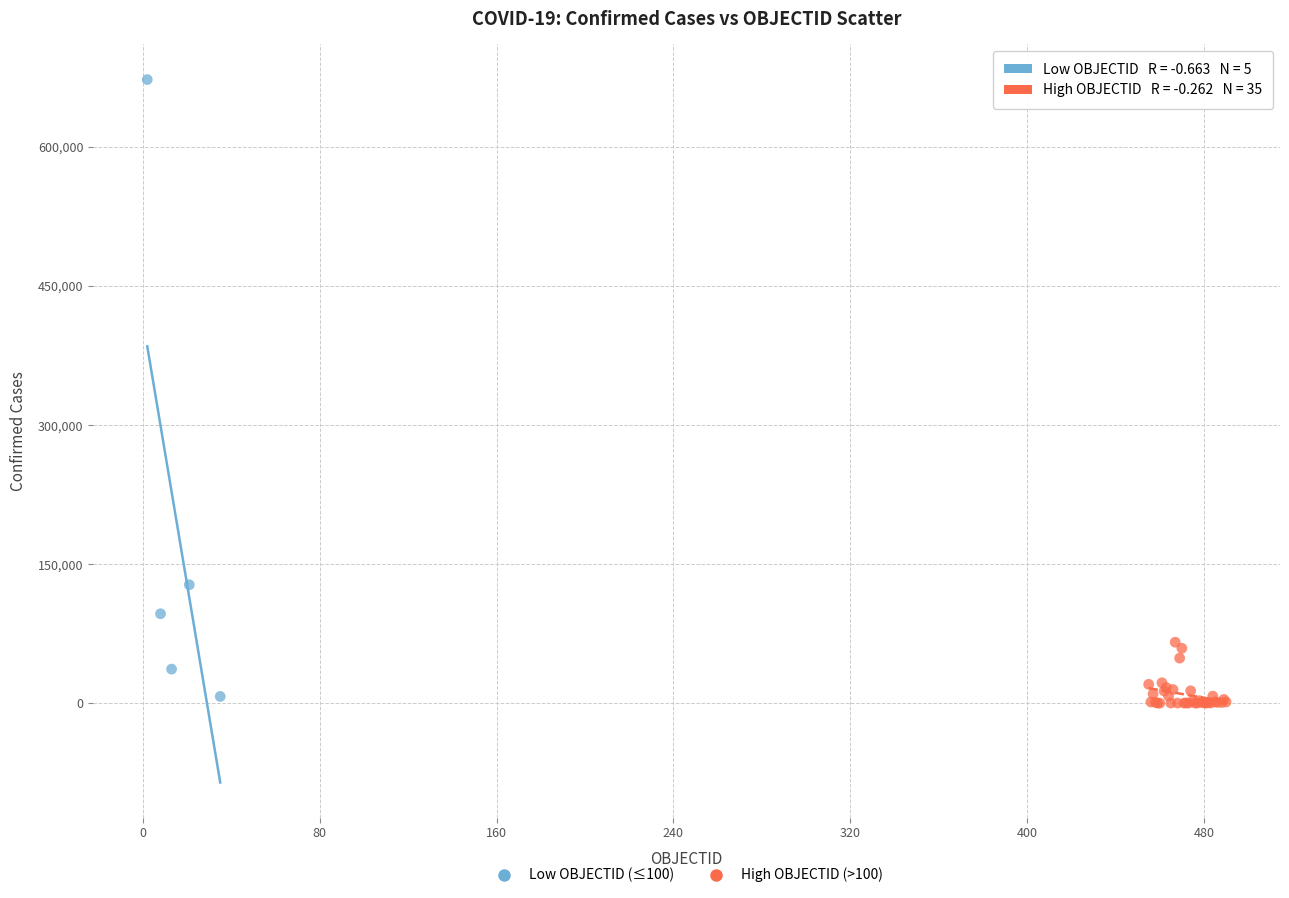

Which series has the largest Y range (max minus min)?

Low OBJECTID (≤100)